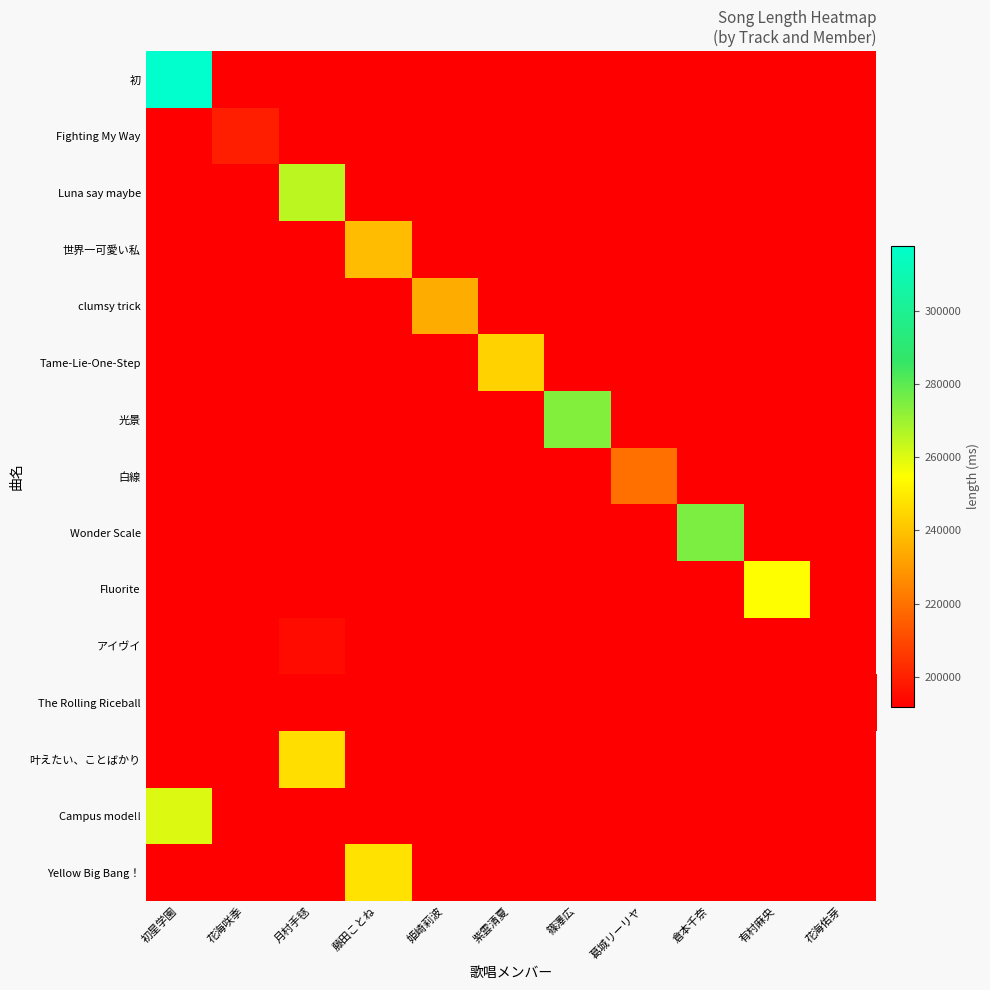

The value of アイヴイ at 月村手毬 is 194863.0. True or false?

True